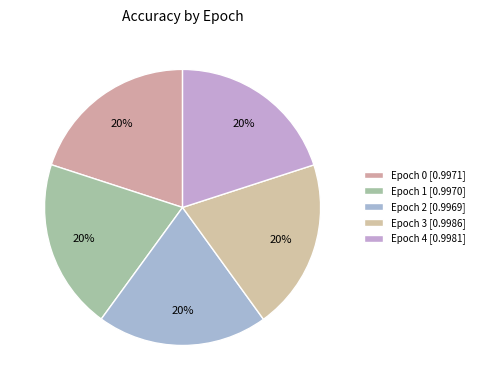

The Epoch 4 slice represents 20% of the pie. True or false?

True